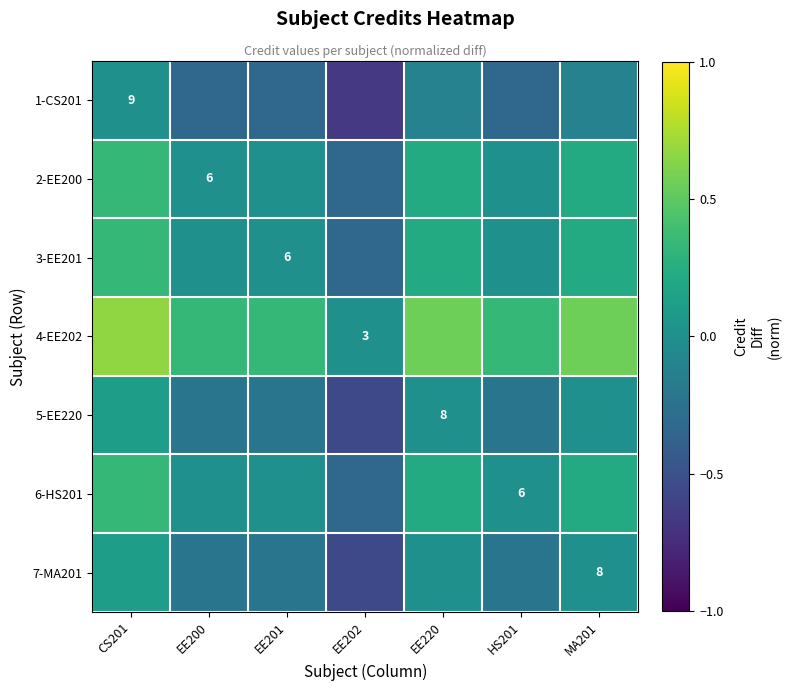

Is the value of 7-MA201 at MA201 greater than the value of 3-EE201 at EE201?

Yes